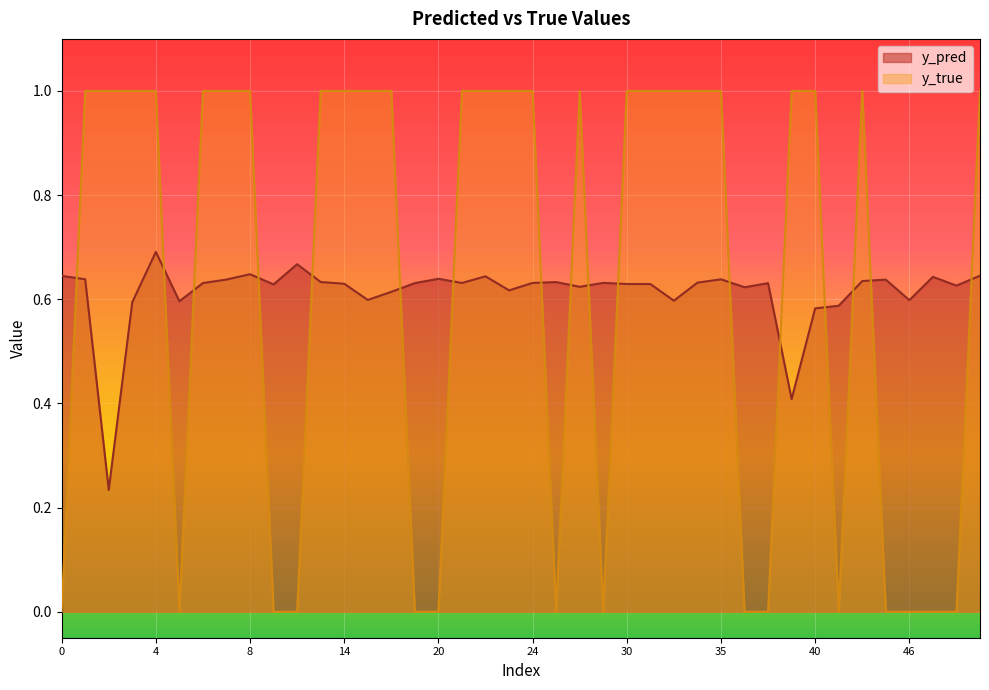

After their last crossing, which series has the higher values: y_pred or y_true?

y_true